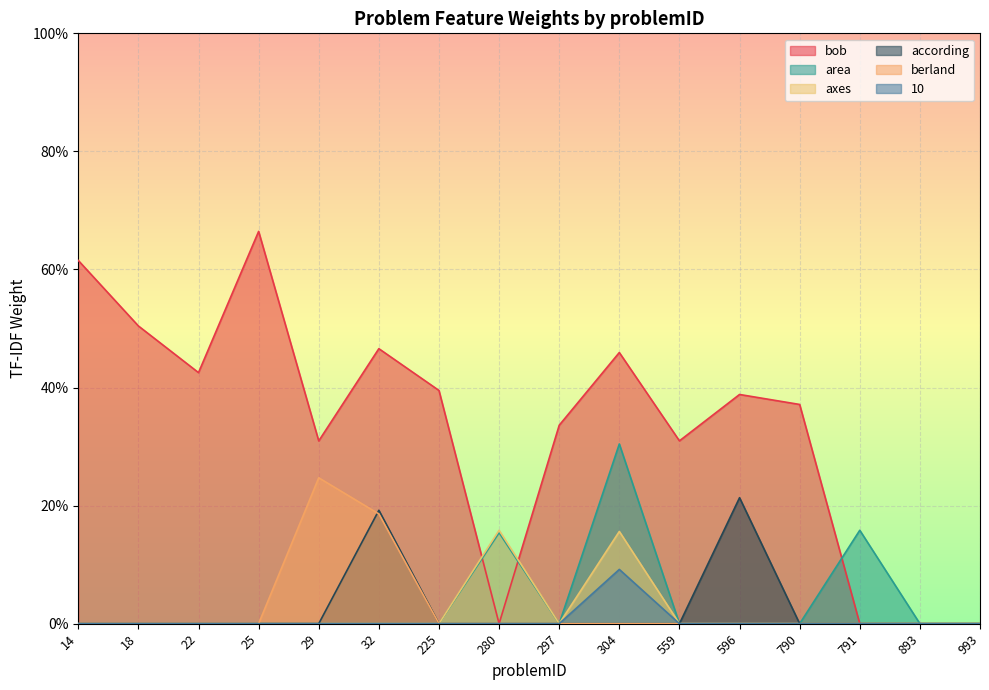

Reading right to left, what are all the values shown in this chart?

bob: 993=0.0	893=0.0	791=0.0	790=0.4	596=0.4	559=0.3	304=0.5	297=0.3	280=0.0	225=0.4	32=0.5	29=0.3	25=0.7	22=0.4	18=0.5	14=0.6
area: 993=0.0	893=0.0	791=0.2	790=0.0	596=0.0	559=0.0	304=0.3	297=0.0	280=0.2	225=0.0	32=0.0	29=0.0	25=0.0	22=0.0	18=0.0	14=0.0
axes: 993=0.0	893=0.0	791=0.0	790=0.0	596=0.0	559=0.0	304=0.2	297=0.0	280=0.2	225=0.0	32=0.0	29=0.0	25=0.0	22=0.0	18=0.0	14=0.0
according: 993=0.0	893=0.0	791=0.0	790=0.0	596=0.2	559=0.0	304=0.0	297=0.0	280=0.0	225=0.0	32=0.2	29=0.0	25=0.0	22=0.0	18=0.0	14=0.0
berland: 993=0.0	893=0.0	791=0.0	790=0.0	596=0.0	559=0.0	304=0.0	297=0.0	280=0.0	225=0.0	32=0.2	29=0.2	25=0.0	22=0.0	18=0.0	14=0.0
10: 993=0.0	893=0.0	791=0.0	790=0.0	596=0.0	559=0.0	304=0.1	297=0.0	280=0.0	225=0.0	32=0.0	29=0.0	25=0.0	22=0.0	18=0.0	14=0.0